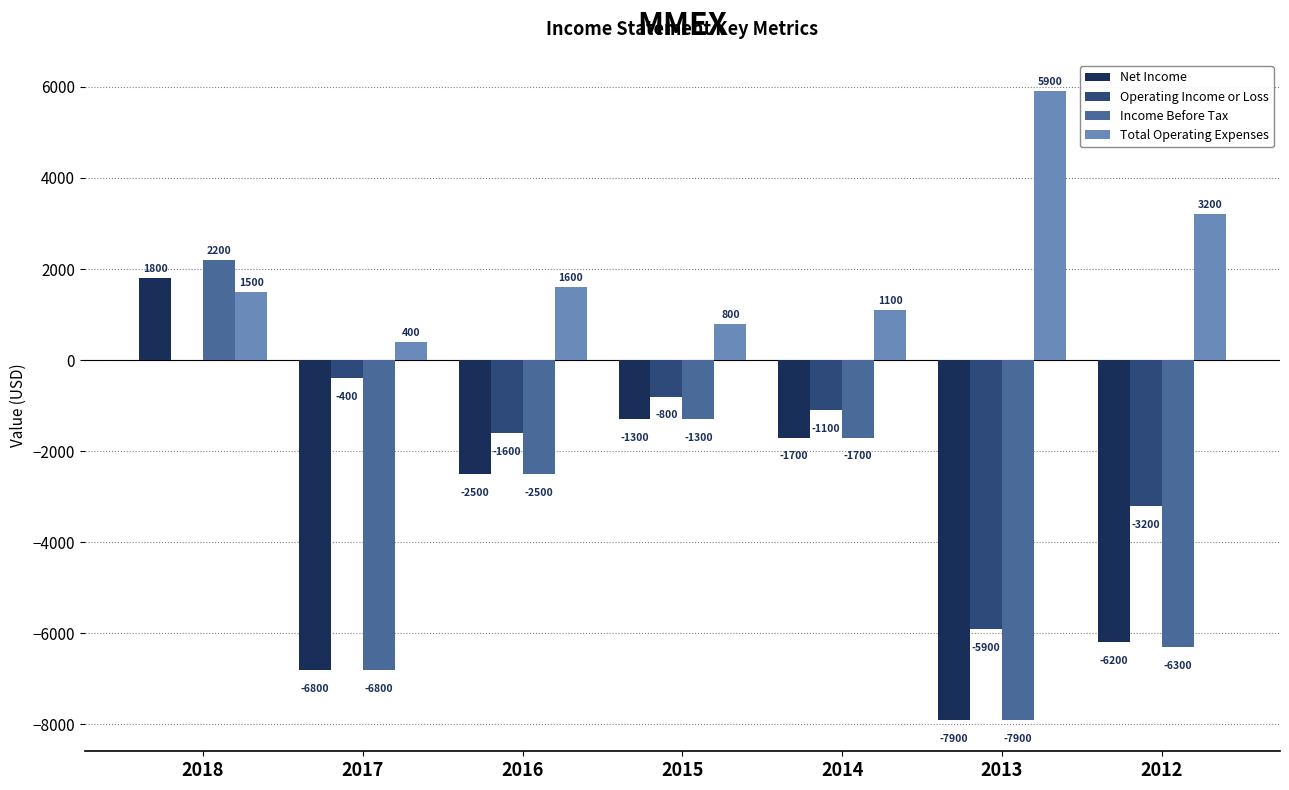

What are all the series names shown in the legend?

Net Income, Operating Income or Loss, Income Before Tax, Total Operating Expenses